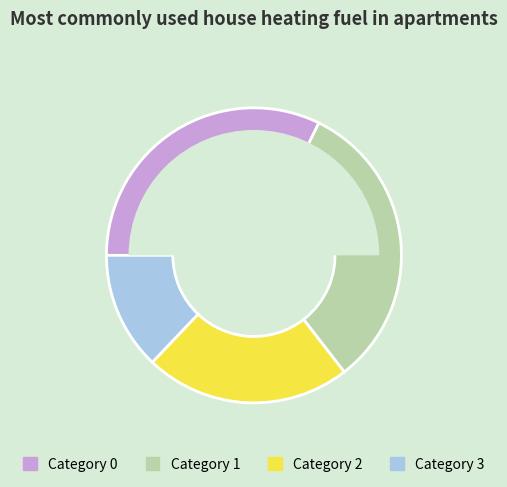

Does any single category account for the majority?

No